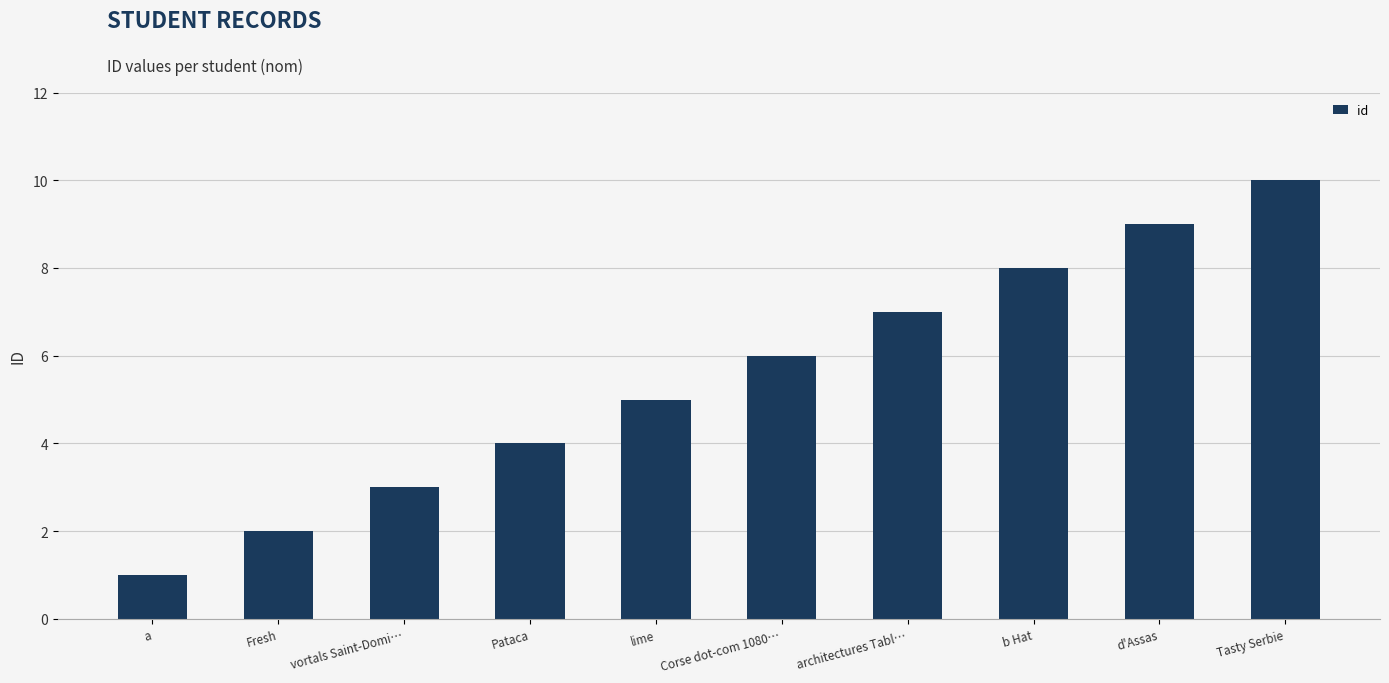

What is the difference between the maximum and minimum values?

9